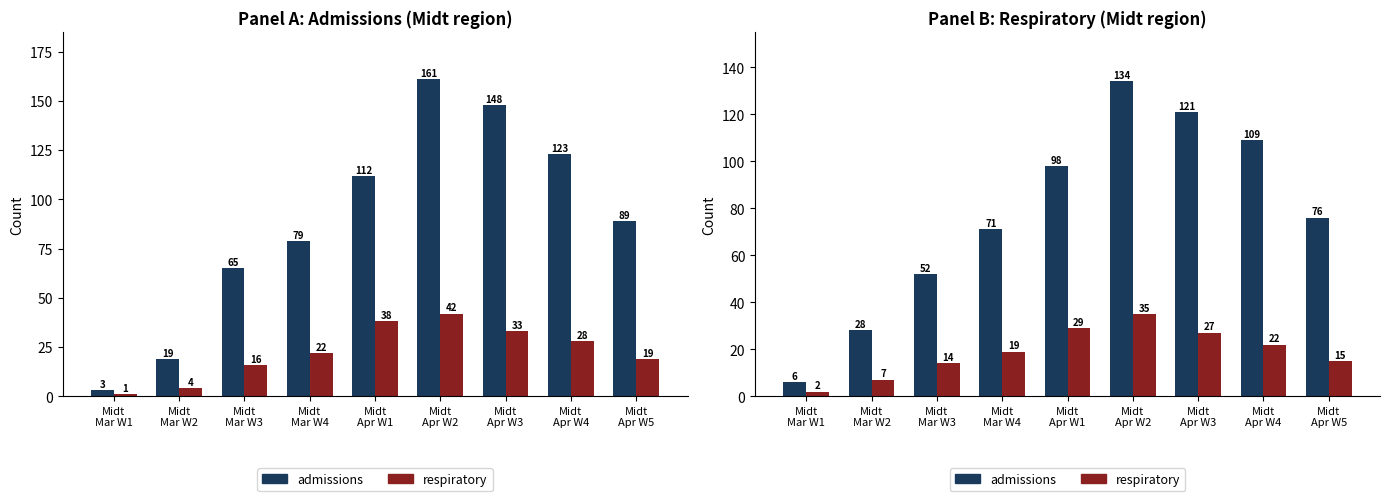

The value of admissions at Midt
Apr W5 is 76. True or false?

True